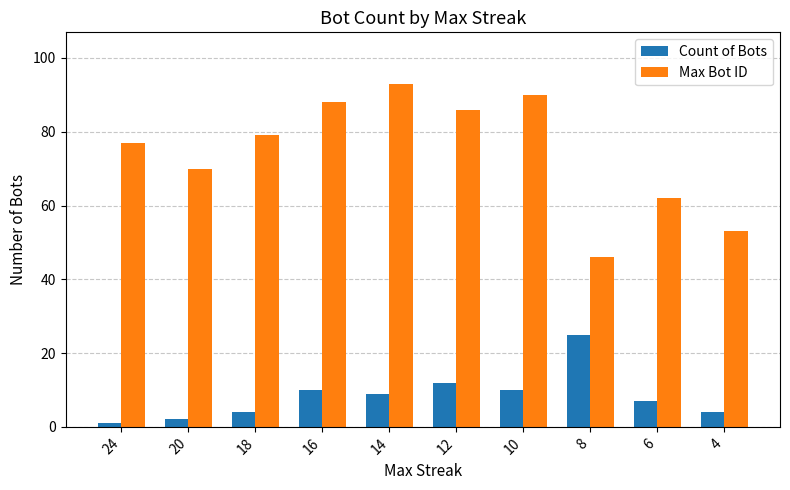

How many data points in Max Bot ID are less than 79?

5